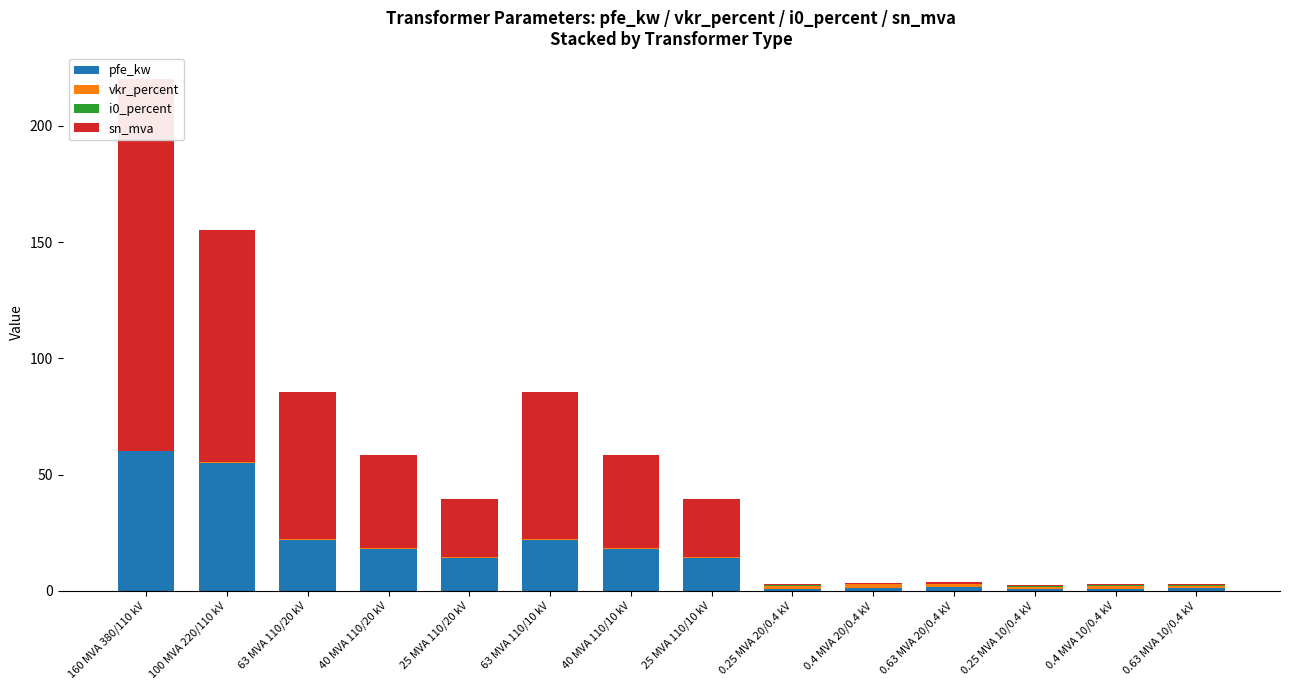

What is the sum of all sn_mva values?

518.6